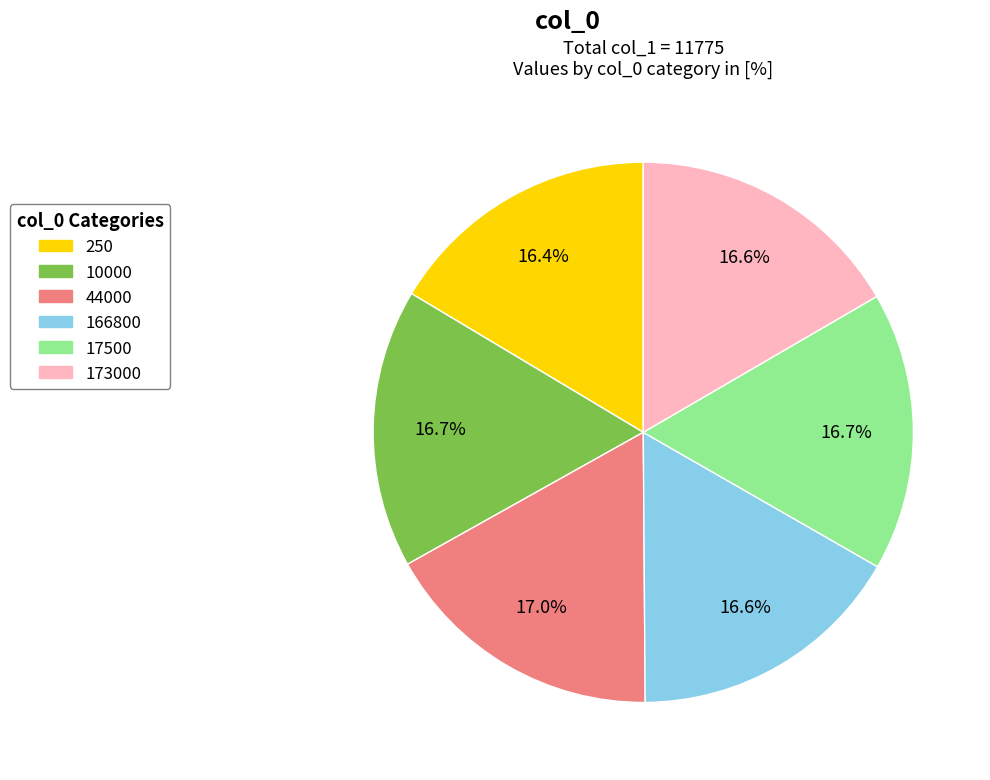

Does 173000 represent more than half of the total?

No